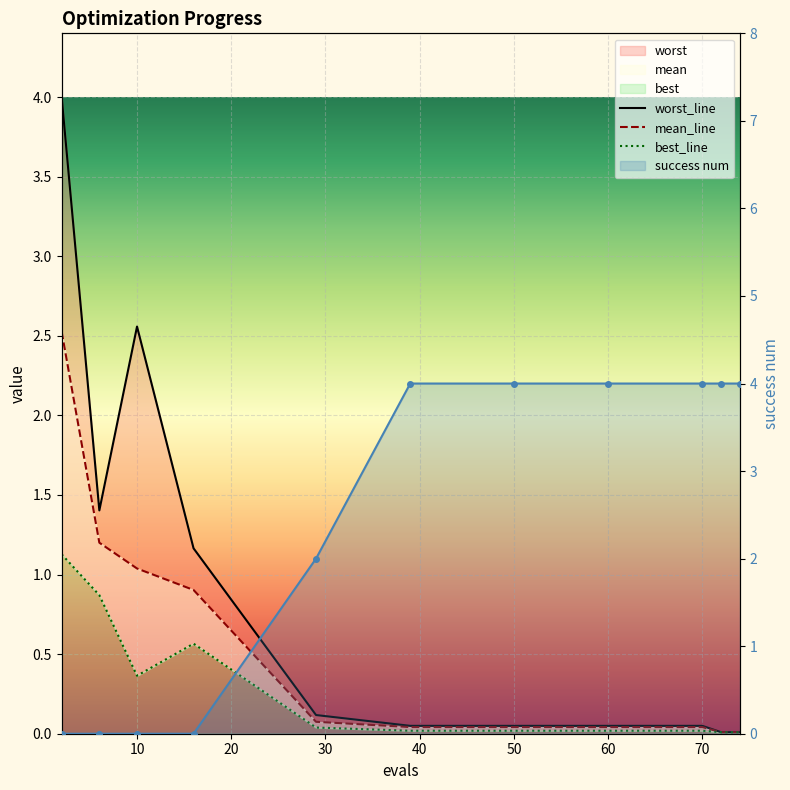

True or false: success num has a value of 5.4 at 72.

False